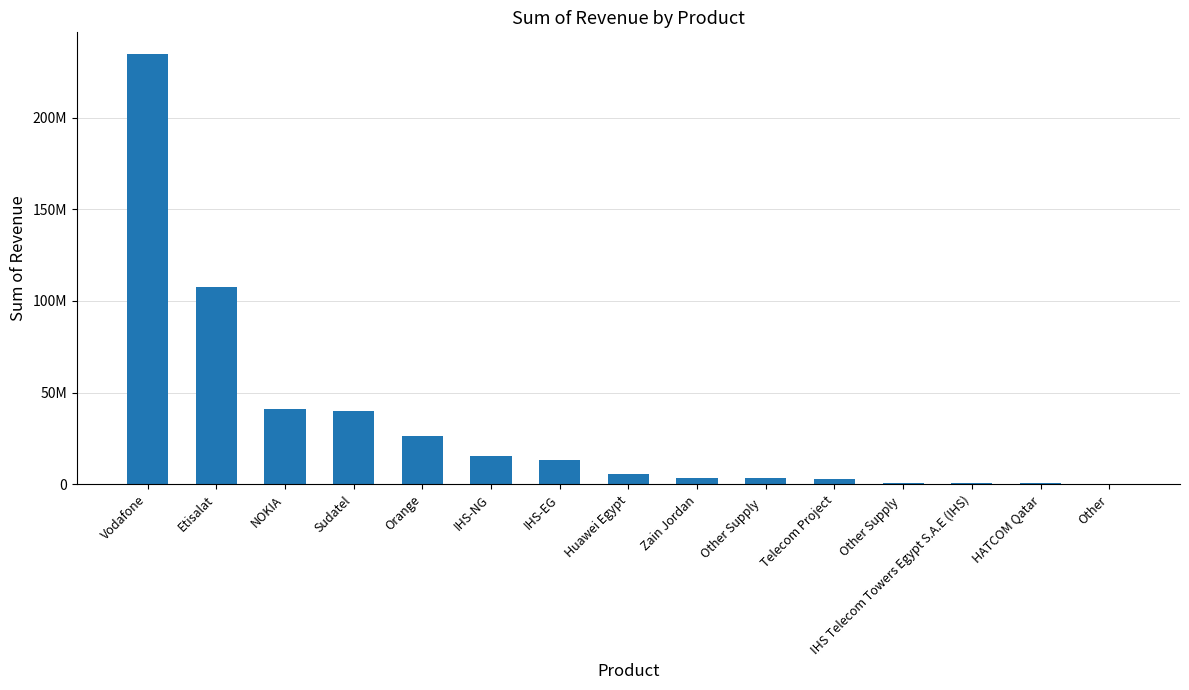

Are the bars horizontal?

No